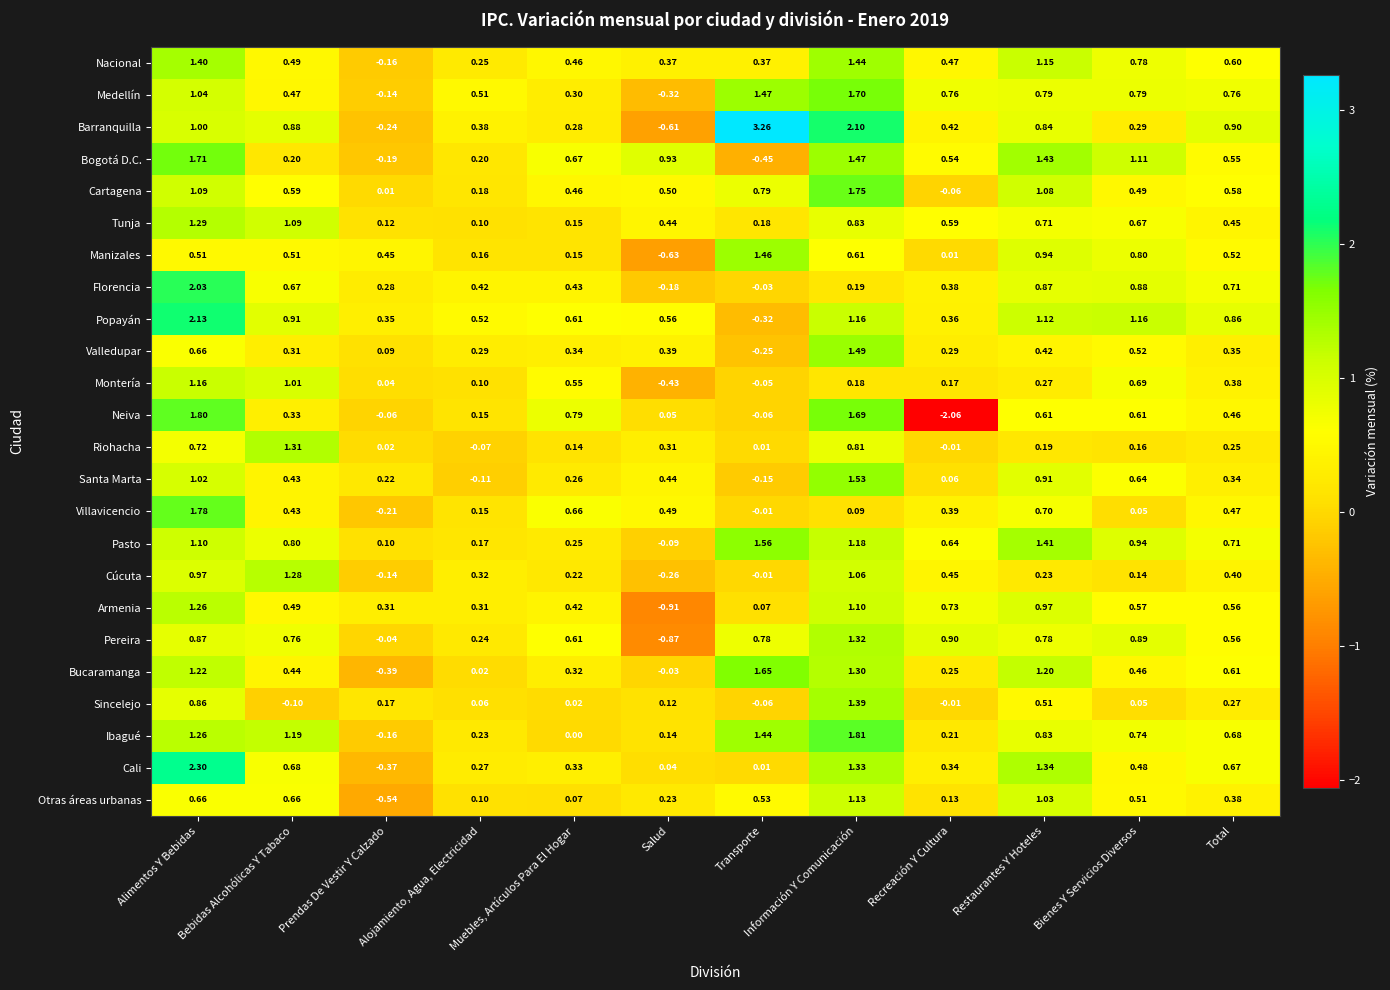

Rank the series at Restaurantes Y Hoteles from highest to lowest value.

Bogotá D.C., Pasto, Cali, Bucaramanga, Nacional, Popayán, Cartagena, Otras áreas urbanas, Armenia, Manizales, Santa Marta, Florencia, Barranquilla, Ibagué, Medellín, Pereira, Tunja, Villavicencio, Neiva, Sincelejo, Valledupar, Montería, Cúcuta, Riohacha